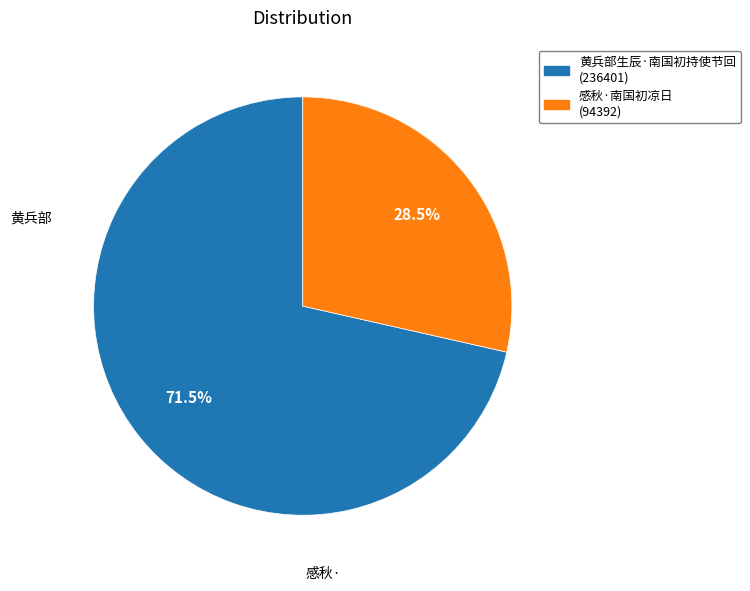

The 感秋·南国初凉日 slice represents 23% of the pie. True or false?

False